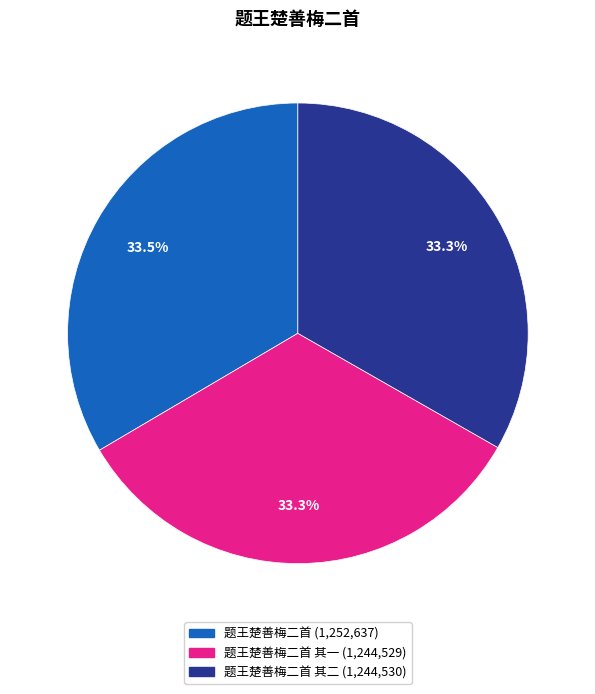

Does any single category account for the majority?

No